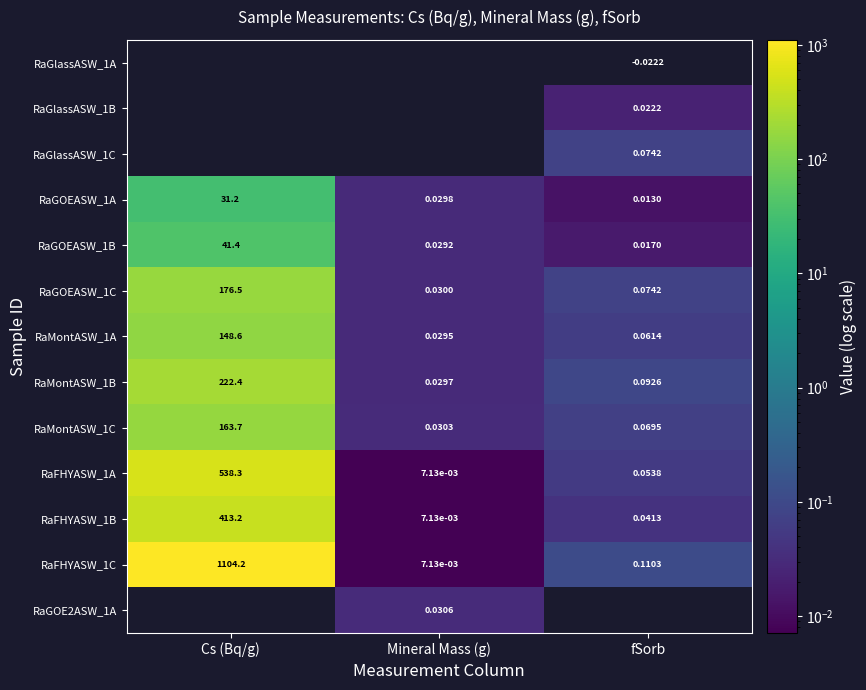

Is the value of RaGOEASW_1A at Cs (Bq/g) greater than the value of RaFHYASW_1A at Mineral Mass (g)?

Yes